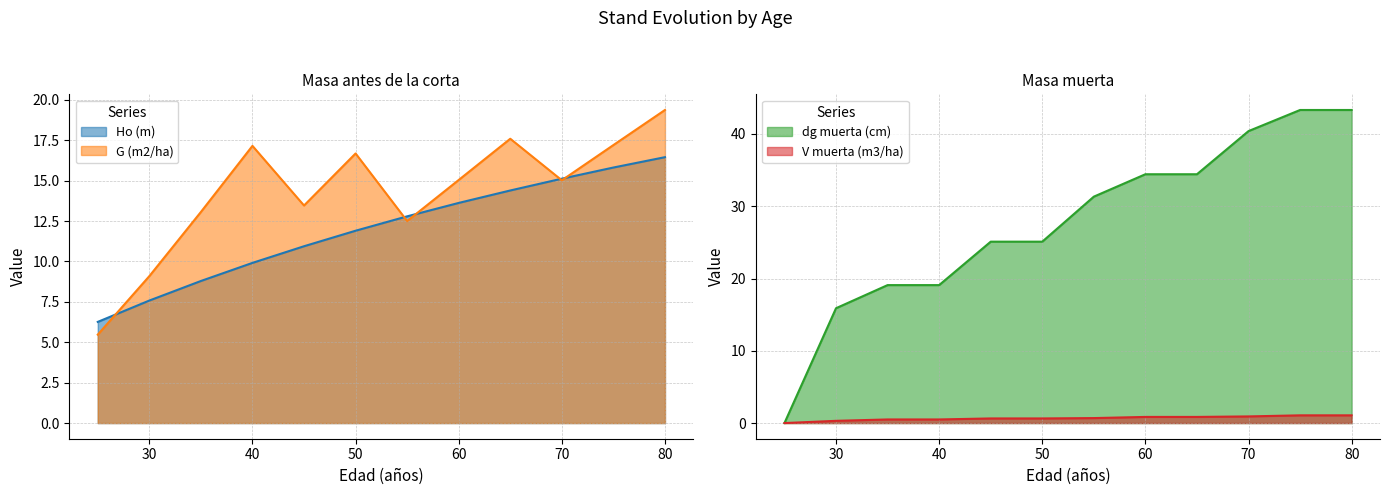

Count the number of categories in the chart.

12